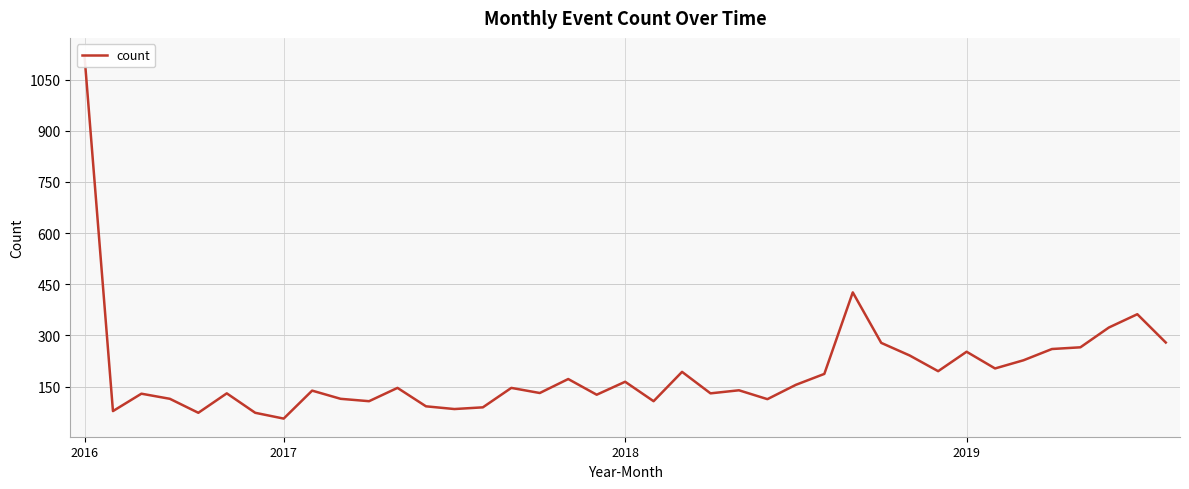

At which label is the value closest to 587?

27